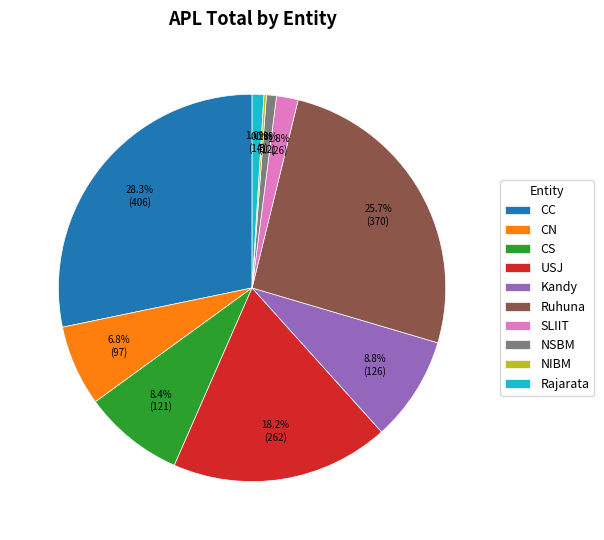

Which slice is the largest?

CC